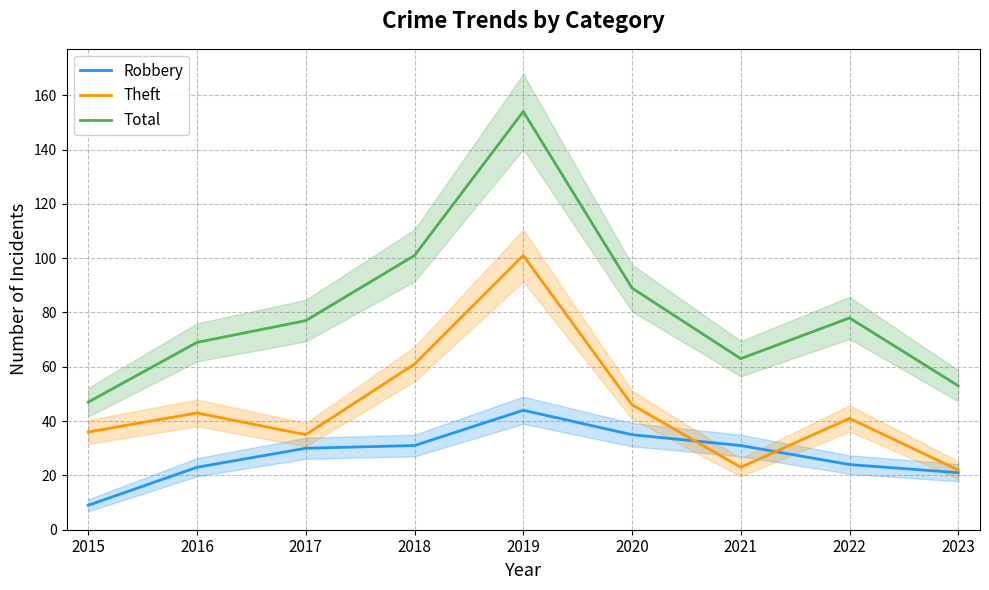

True or false: Total and Theft cross at least once.

False